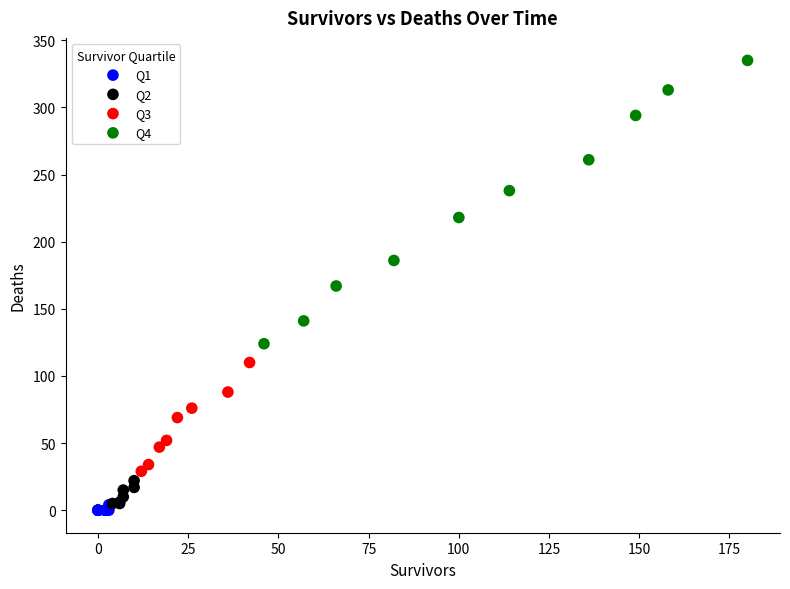

Which series has the widest spread of Y values?

Q4